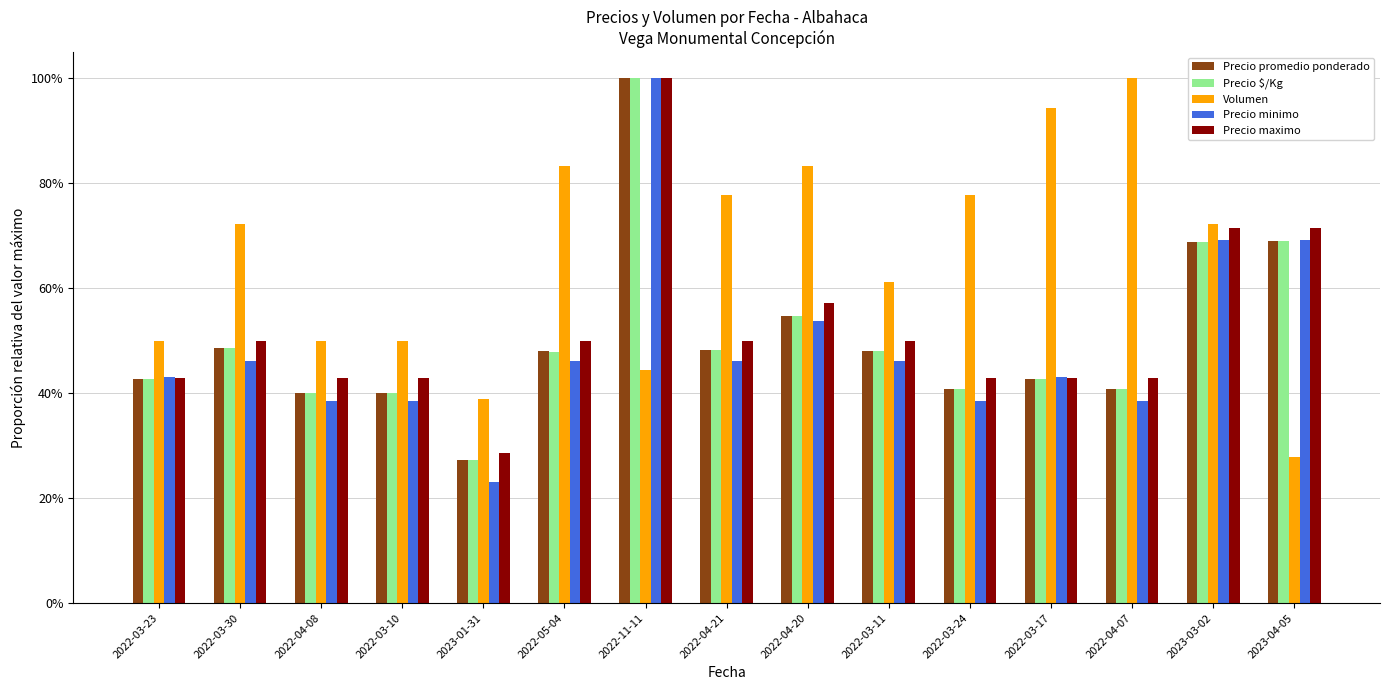

What is the difference between the highest and lowest values at 2022-03-24?

0.4